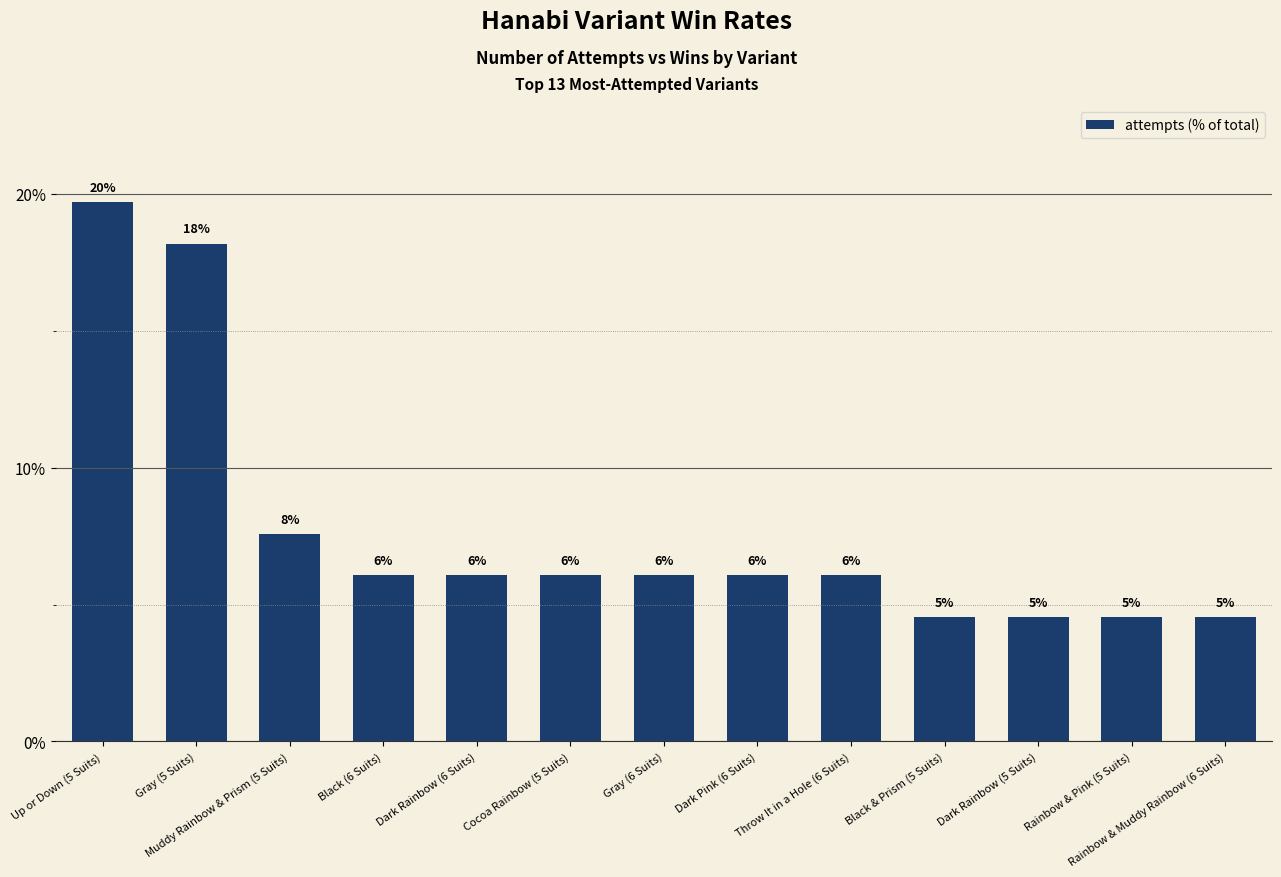

List the labels in order of value, largest first.

Up or Down (5 Suits), Gray (5 Suits), Muddy Rainbow & Prism (5 Suits), Black (6 Suits), Dark Rainbow (6 Suits), Cocoa Rainbow (5 Suits), Gray (6 Suits), Dark Pink (6 Suits), Throw It in a Hole (6 Suits), Black & Prism (5 Suits), Dark Rainbow (5 Suits), Rainbow & Pink (5 Suits), Rainbow & Muddy Rainbow (6 Suits)